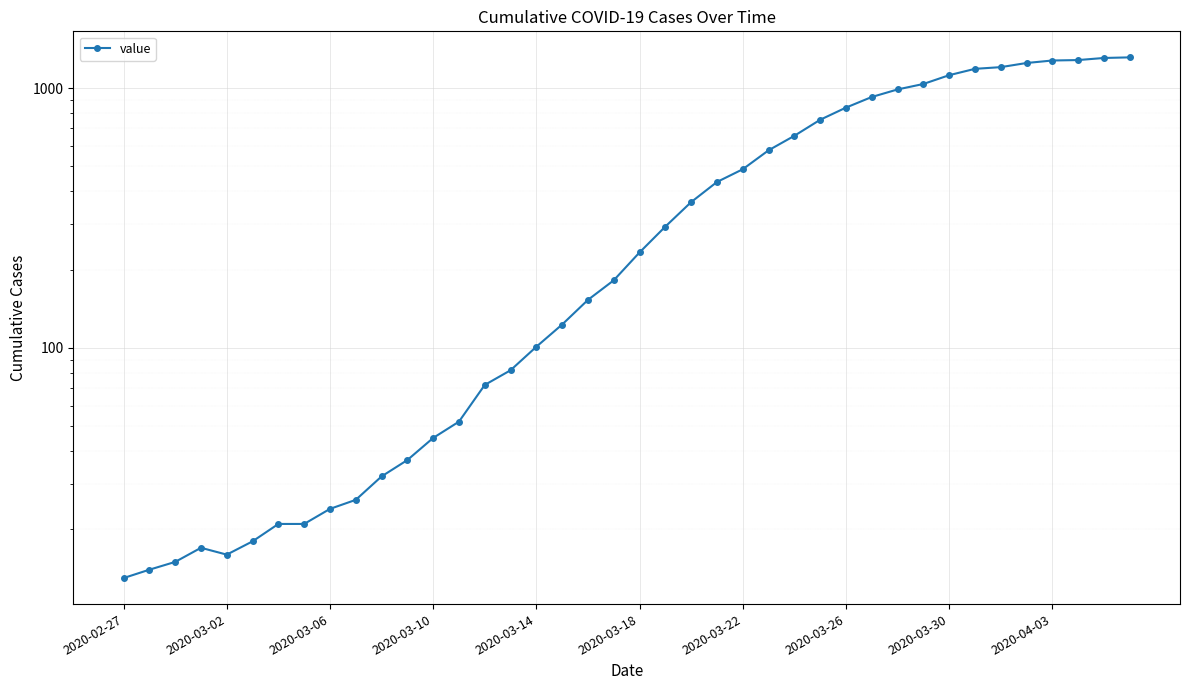

How many data points are less than 233?

20